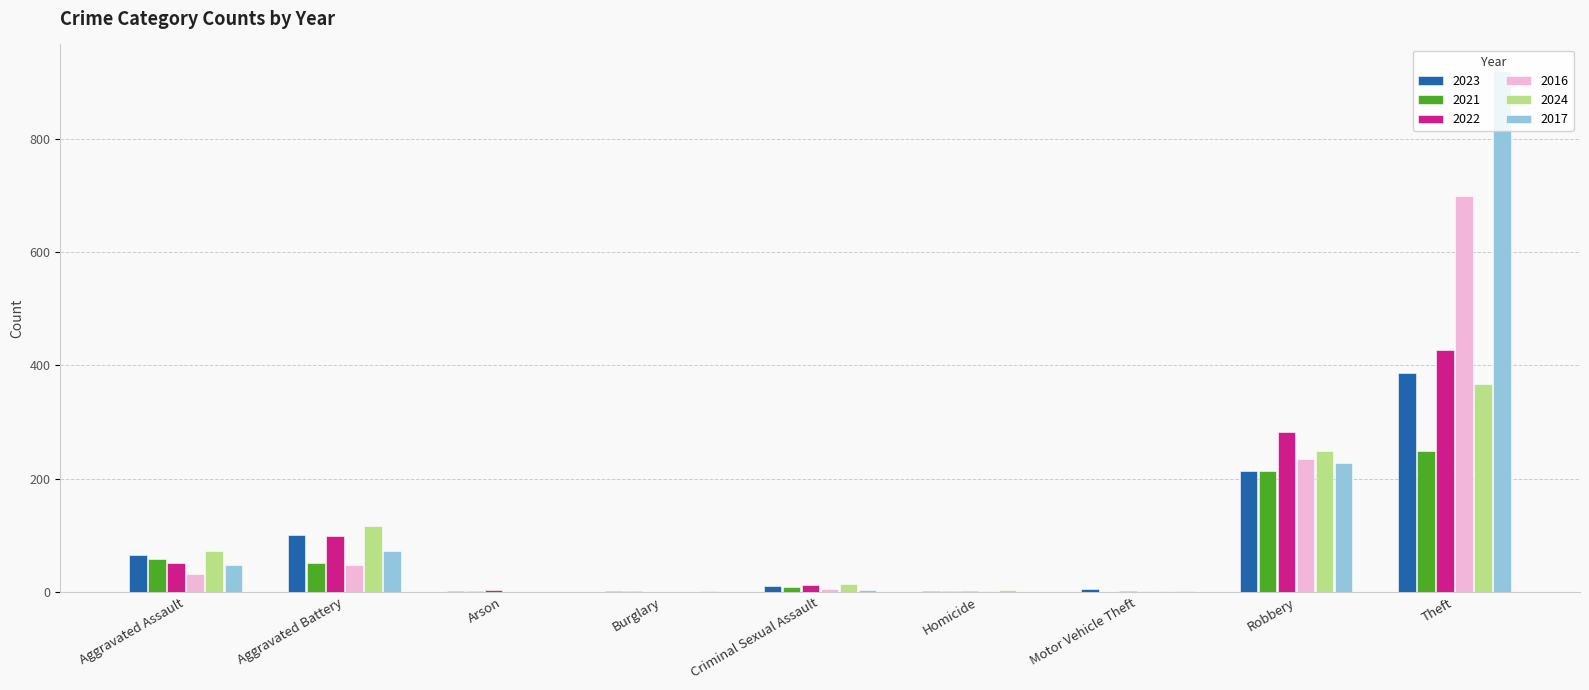

At which category is the sum across all series the highest?

Theft